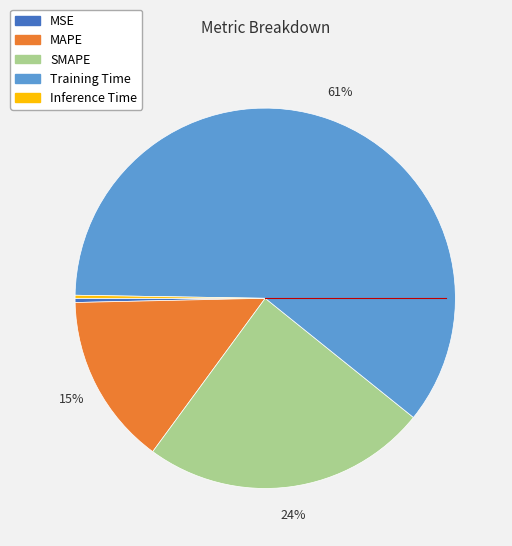

To the nearest percent, what is the average slice percentage?

20%